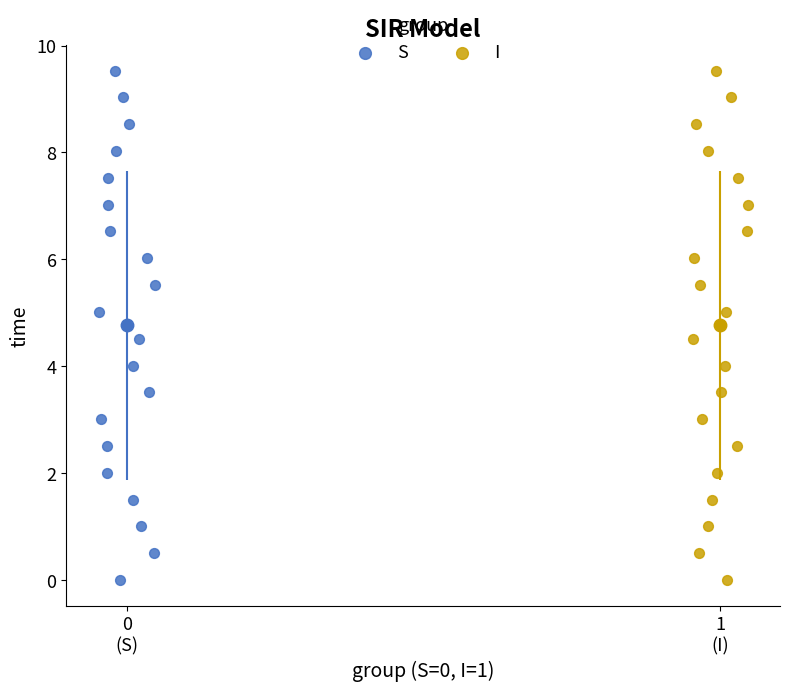

What are all the series names shown in the legend?

S, I